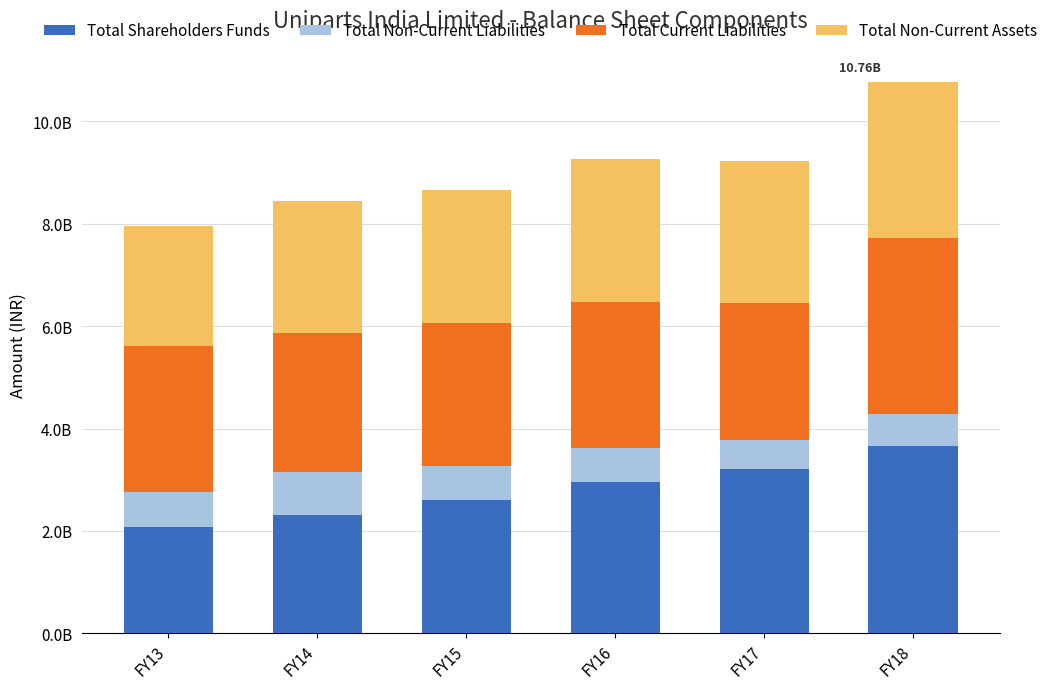

At FY17, list the series in order from smallest to largest.

Total Non-Current Liabilities, Total Current Liabilities, Total Non-Current Assets, Total Shareholders Funds